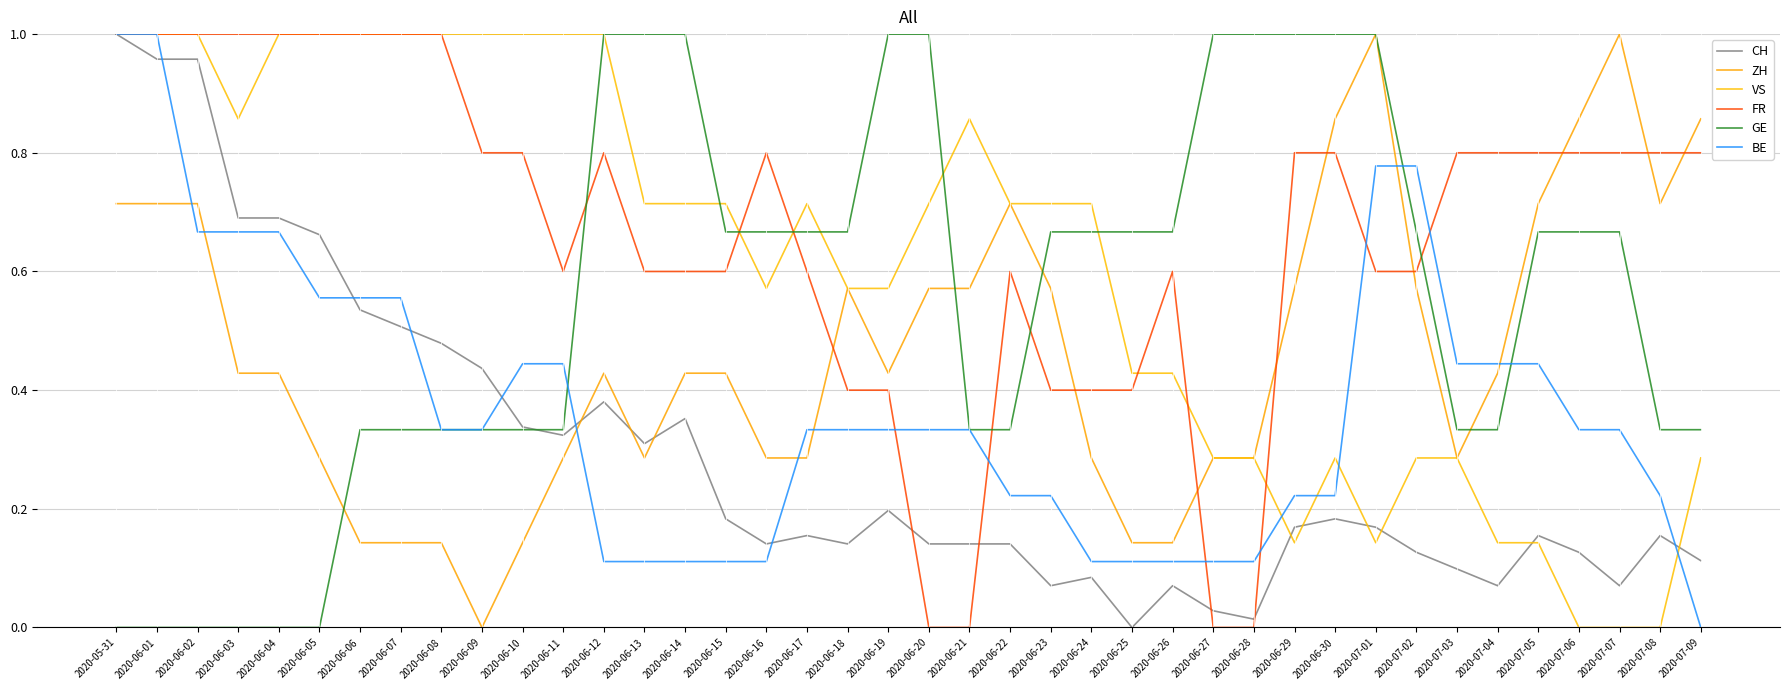

Where is the first local minimum for CH?

2020-06-11